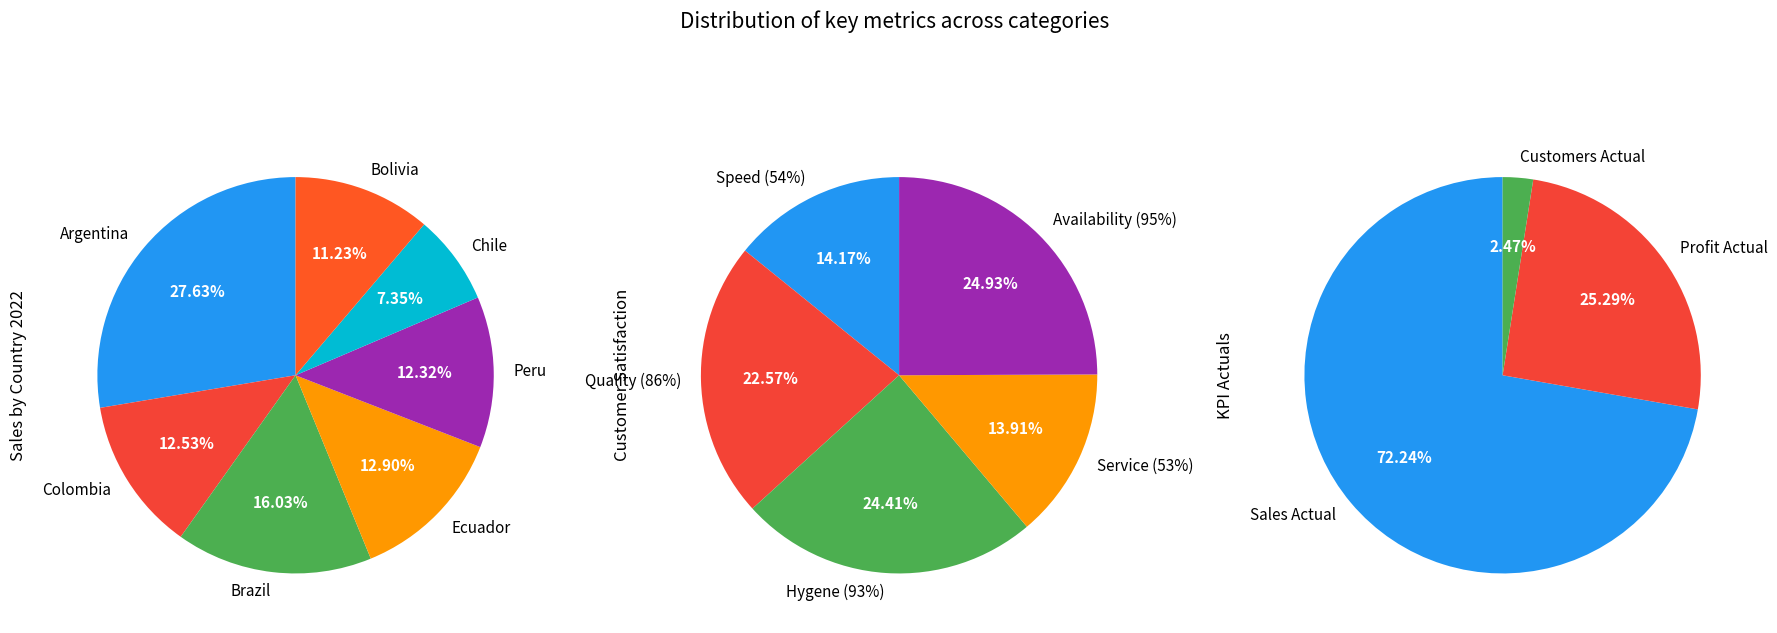

To the nearest percent, what is the difference between the largest and smallest slice percentages?

11%